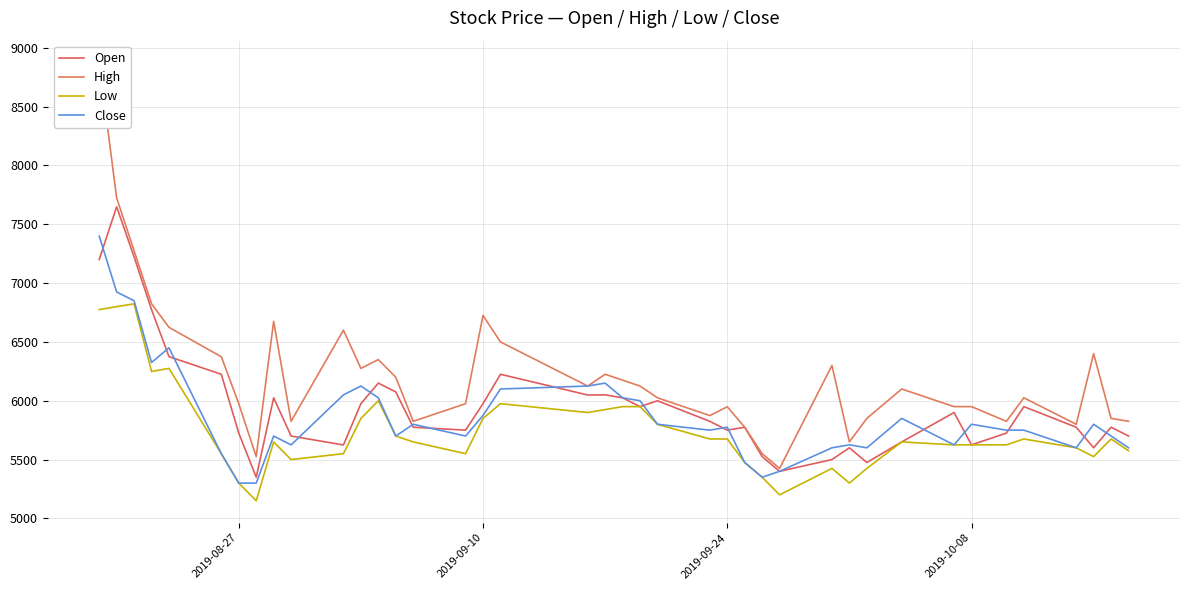

Rank the series by their average value, from lowest to highest.

Low, Close, Open, High